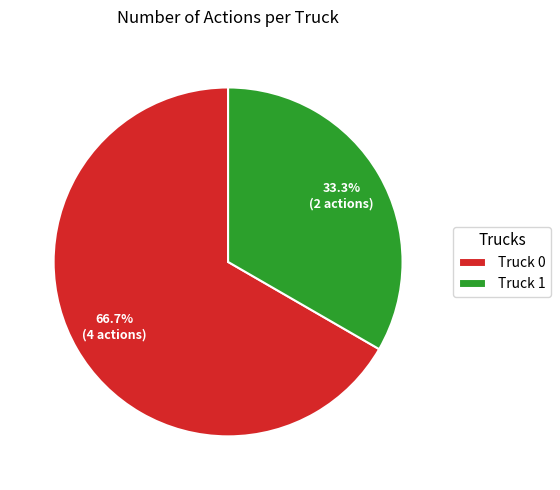

Rank the categories by value from lowest to highest.

Truck 1, Truck 0